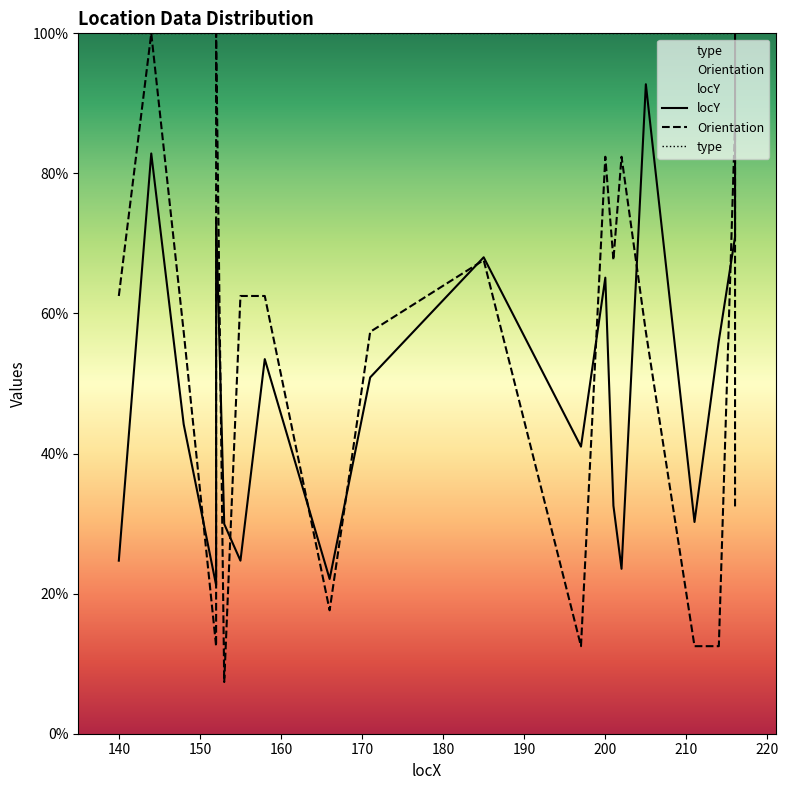

What is the value of the Orientation point at the 19th from the left?

87.5